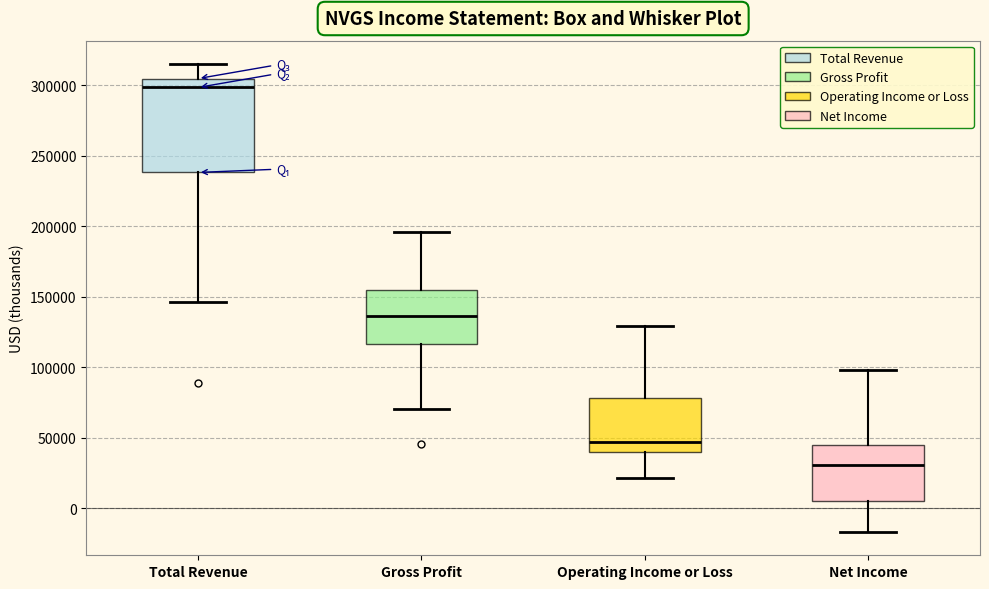

Reading left to right, read every box against the y-axis: the position of its median line, the range the box covers, and the ends of its whiskers. The values are not printed on the chart, so give them approximately, as read against the axis.

Total Revenue: median 300000, box 240000 to 305000, whiskers 145000 to 315000
Gross Profit: median 135000, box 115000 to 155000, whiskers 70000 to 195000
Operating Income or Loss: median 45000, box 40000 to 80000, whiskers 20000 to 130000
Net Income: median 30000, box 5000 to 45000, whiskers -15000 to 100000